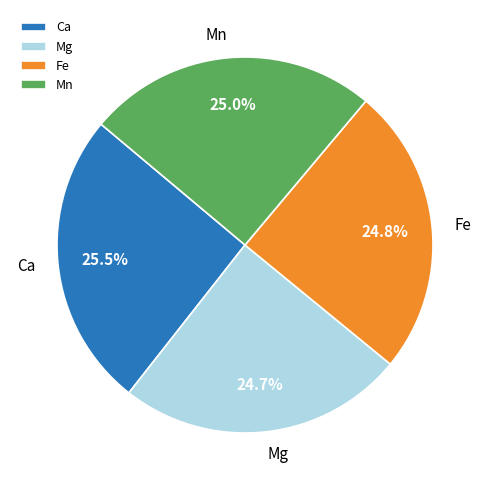

Count the number of slices in the pie.

4